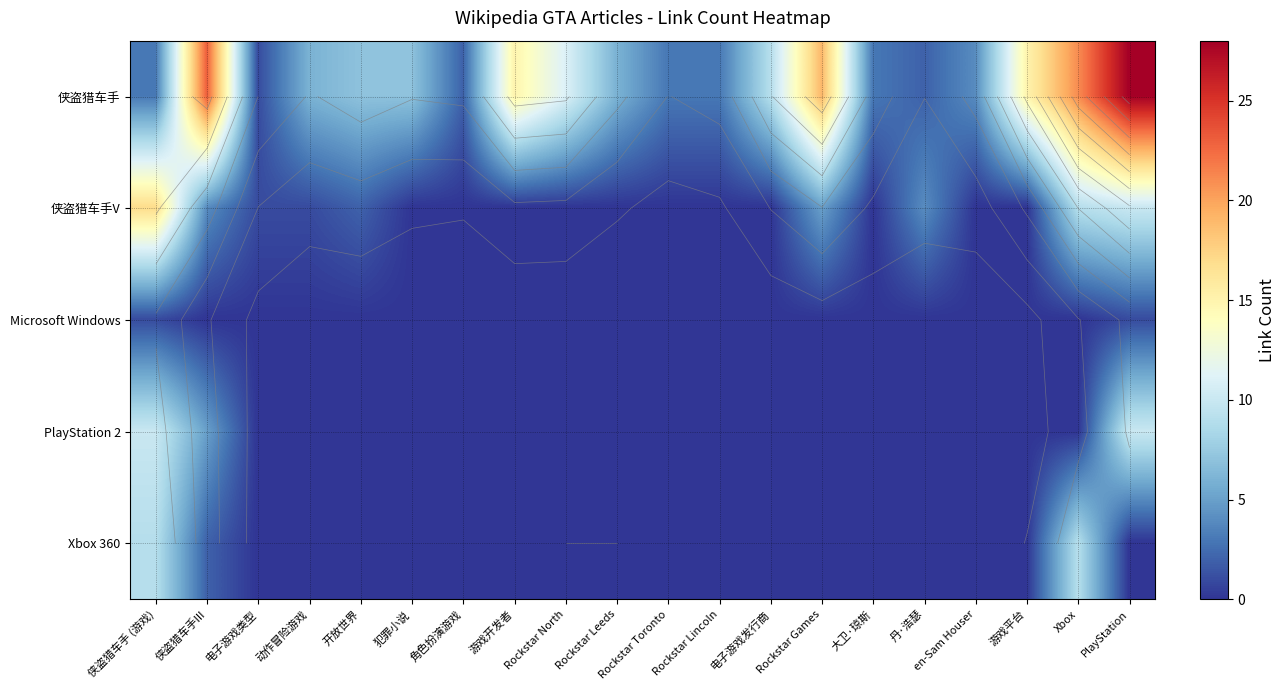

At which label is PlayStation 2 closest to 5?

侠盗猎车手III